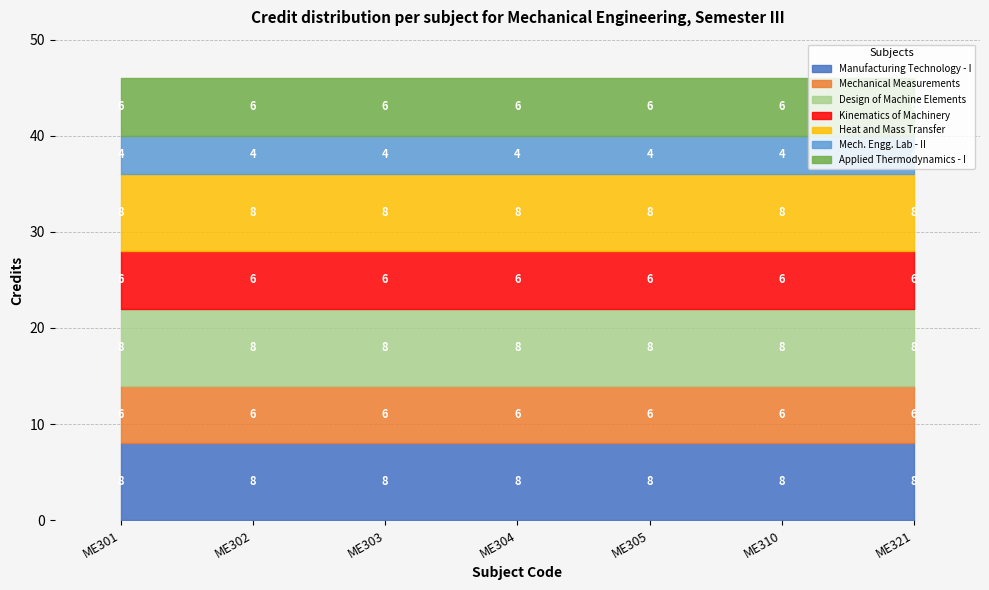

The value at ME304 is 2. True or false?

False